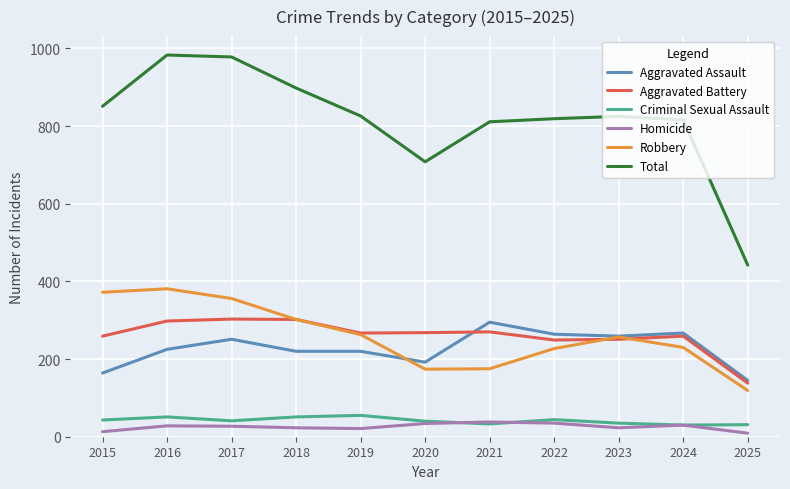

Which series has the largest total across all categories?

Total